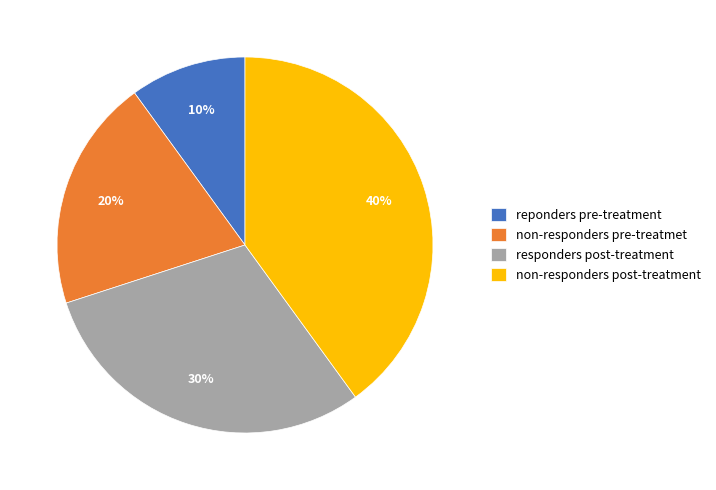

Does reponders pre-treatment account for over 50% of the chart?

No